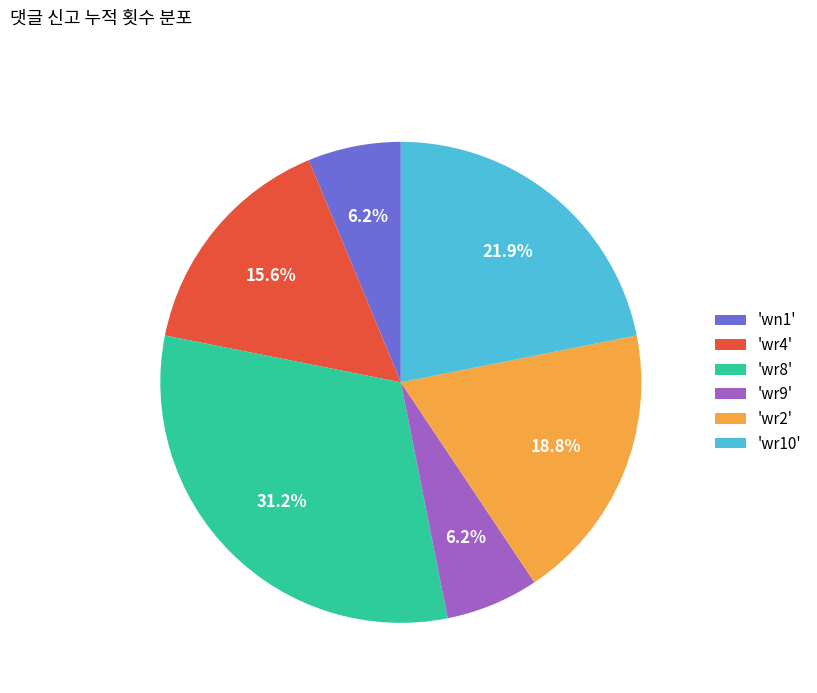

How many slices are in this pie chart?

6